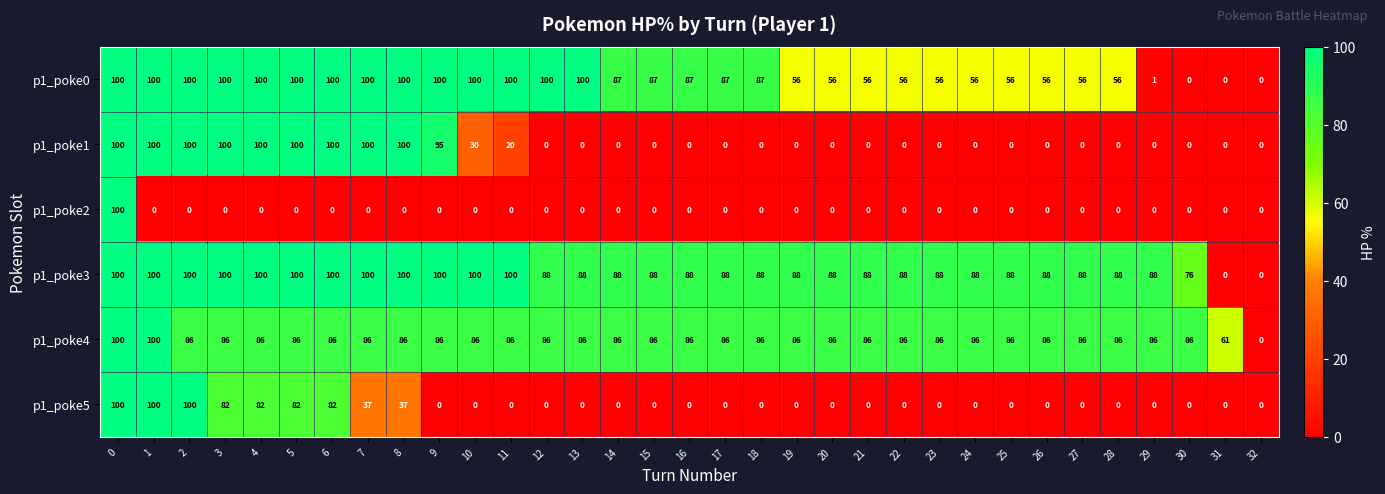

Is it true that p1_poke4 equals 130 at 20?

False